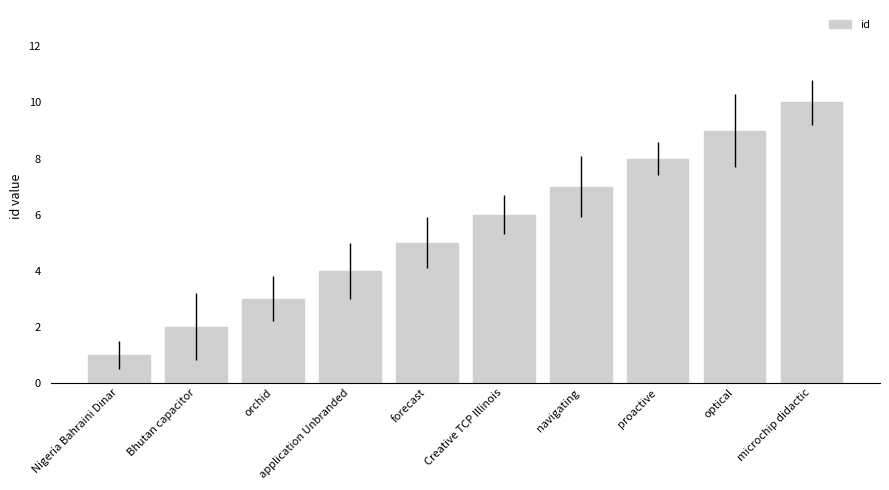

How many data points are less than 6?

5